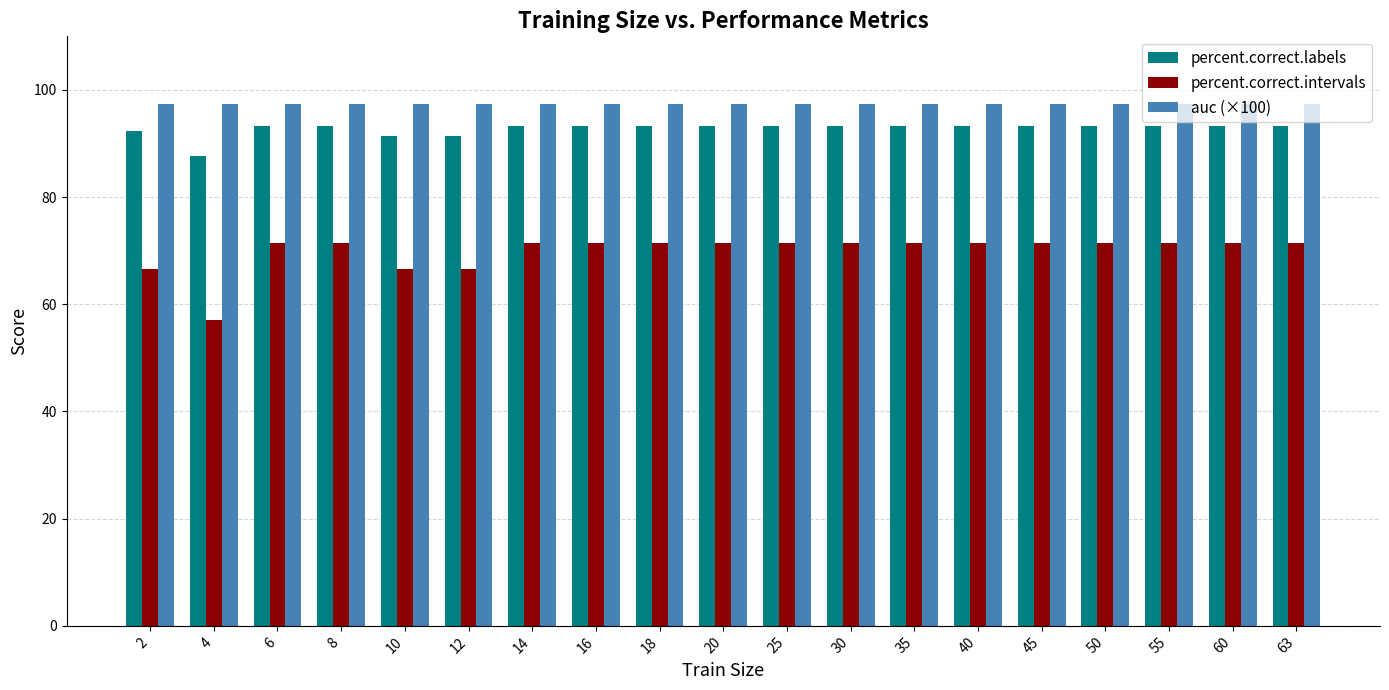

What is the sum of the auc (×100) values at 40 and 10?

194.7